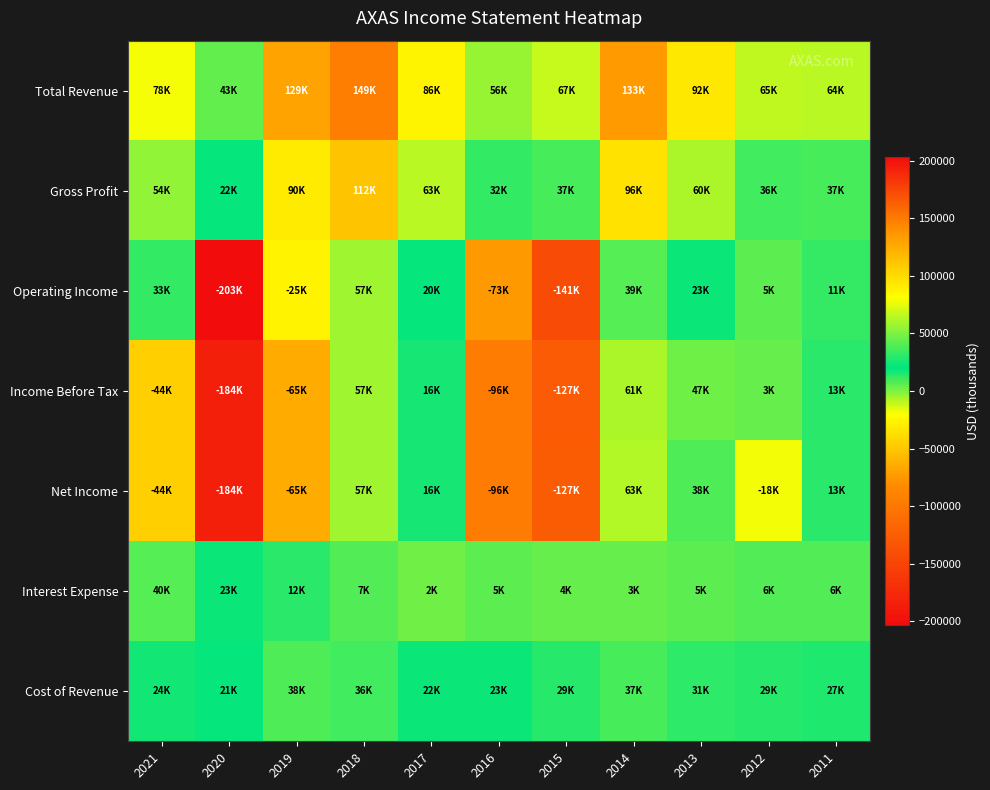

Reading right to left, transcribe all the data shown in this chart.

Total Revenue: 2011=64600	2012=65700	2013=92300	2014=133800	2015=67000	2016=56600	2017=86300	2018=149200	2019=129100	2020=43000	2021=78900
Gross Profit: 2011=37300	2012=36500	2013=60700	2014=96400	2015=37300	2016=32900	2017=63800	2018=112800	2019=90900	2020=22000	2021=54700
Operating Income: 2011=11600	2012=5500	2013=23100	2014=39900	2015=-141800	2016=-73400	2017=20900	2018=57500	2019=-25700	2020=-203500	2021=33200
Income Before Tax: 2011=13700	2012=3400	2013=47500	2014=61700	2015=-127400	2016=-96400	2017=16000	2018=57800	2019=-65000	2020=-184500	2021=-44600
Net Income: 2011=13700	2012=-18800	2013=38600	2014=63300	2015=-127100	2016=-96400	2017=16000	2018=57800	2019=-65000	2020=-184500	2021=-44600
Interest Expense: 2011=6700	2012=6400	2013=5900	2014=3500	2015=4500	2016=5300	2017=2900	2018=7500	2019=12900	2020=23800	2021=40600
Cost of Revenue: 2011=27300	2012=29200	2013=31600	2014=37300	2015=29800	2016=23700	2017=22400	2018=36300	2019=38200	2020=21100	2021=24100